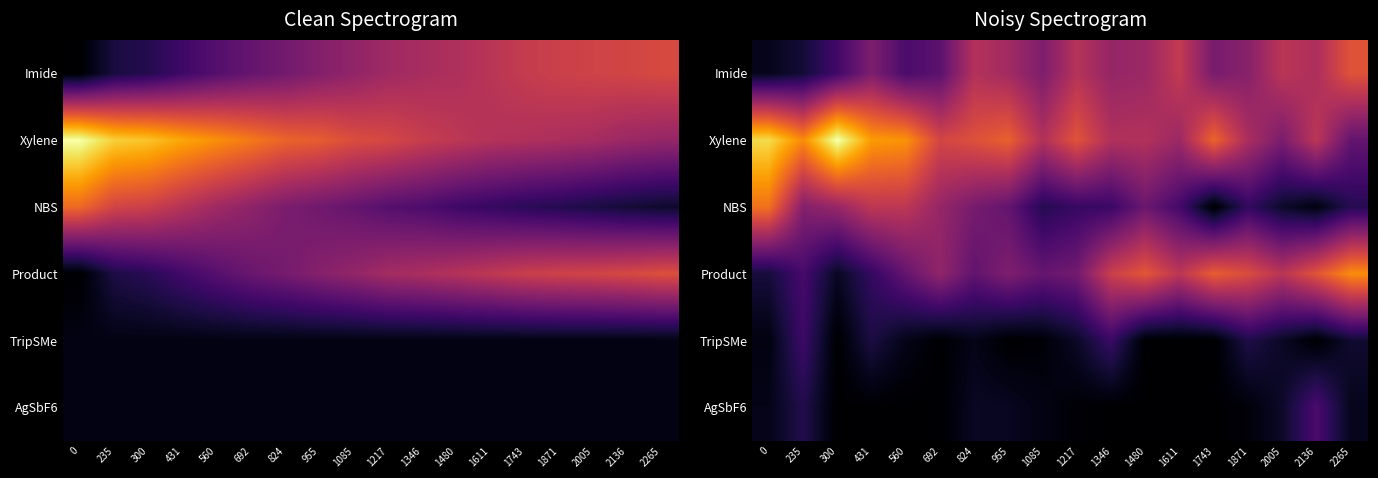

What is the highest value of the NBS series?

0.1